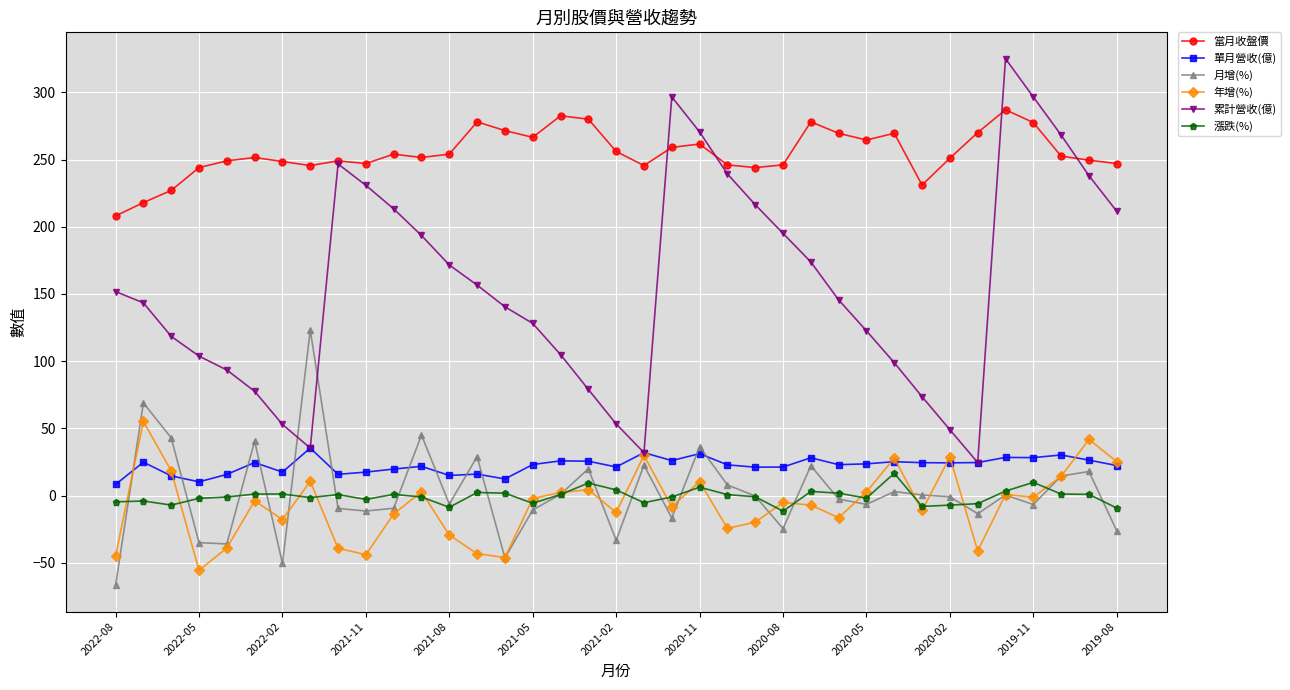

How many data points in 年增(%) are less than -5?

19